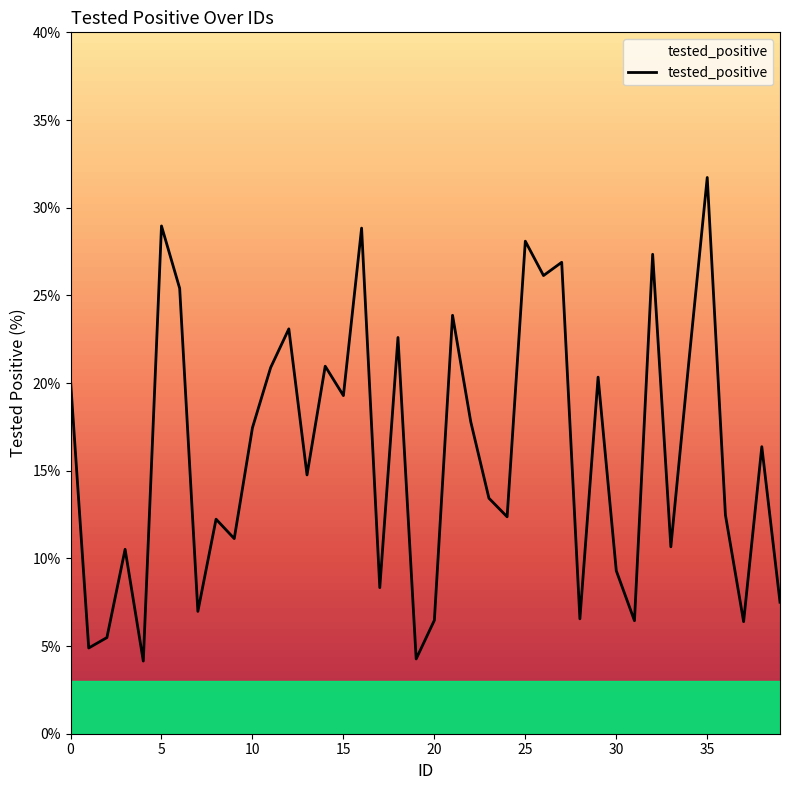

What is the minimum value shown in the chart?

4.1